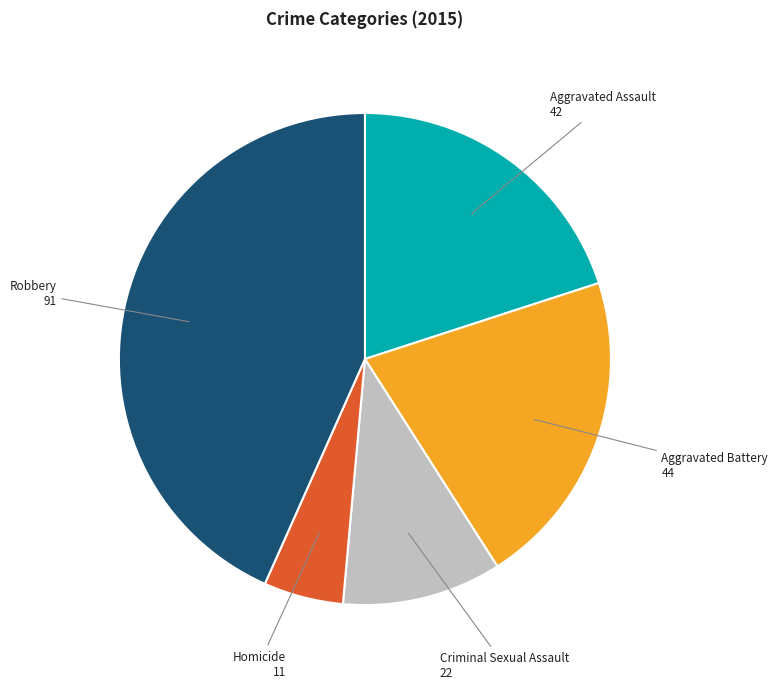

The Robbery slice represents 43% of the pie. True or false?

True